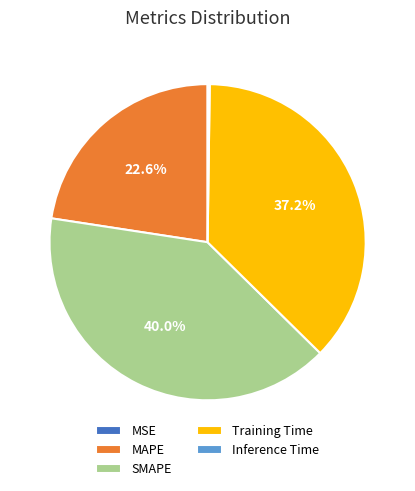

Combined, do Training Time and MAPE account for over 50%?

Yes